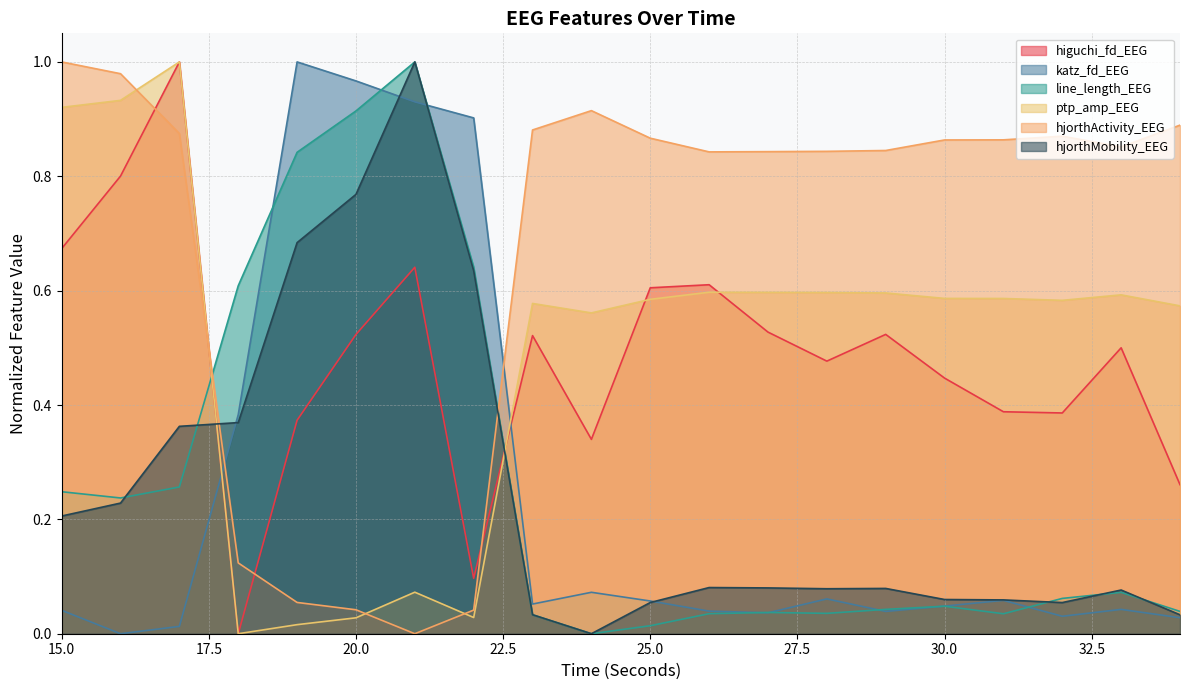

At which category does ptp_amp_EEG reach its first local peak?

17